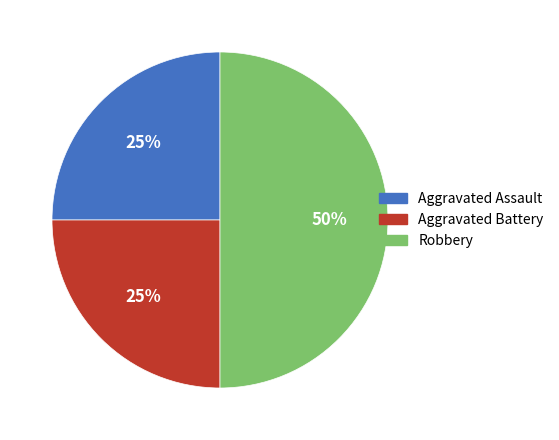

To the nearest percent, what percentage of the pie is Aggravated Assault?

25%